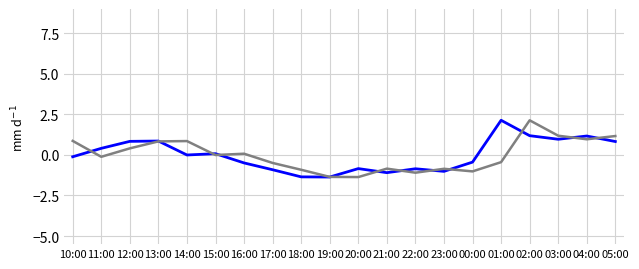

At which category is the sum across all series the highest?

02:00